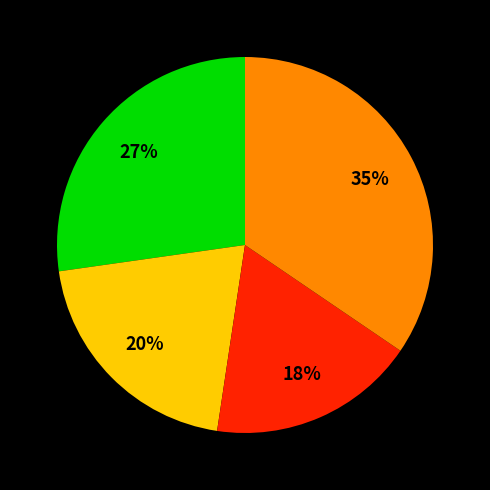

Is there any slice that represents more than half of the pie?

No